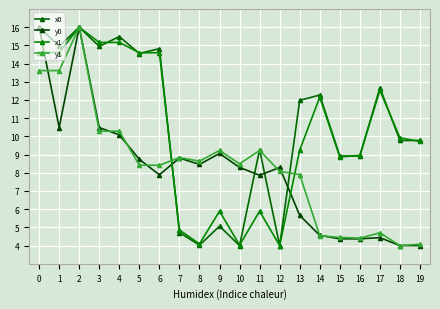

Which series has the largest total across all categories?

x0